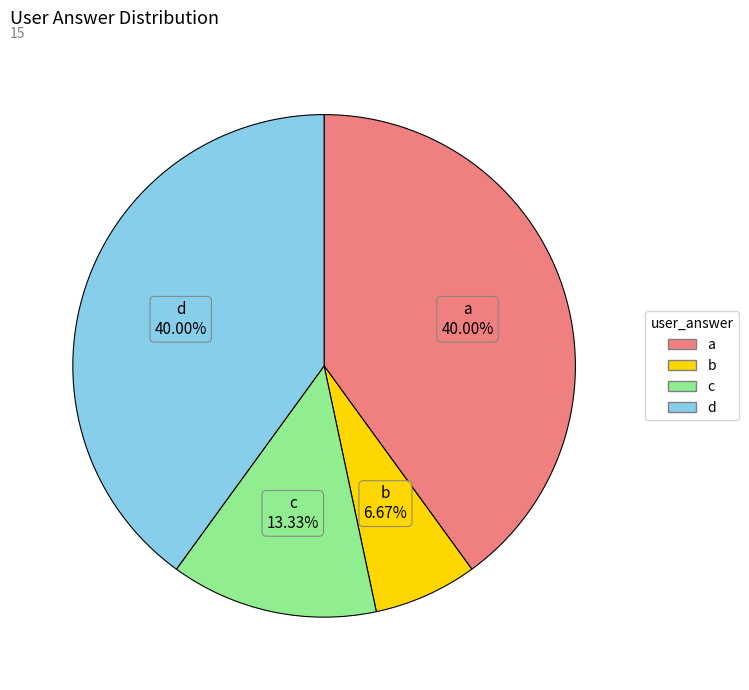

Does a account for over 50% of the chart?

No